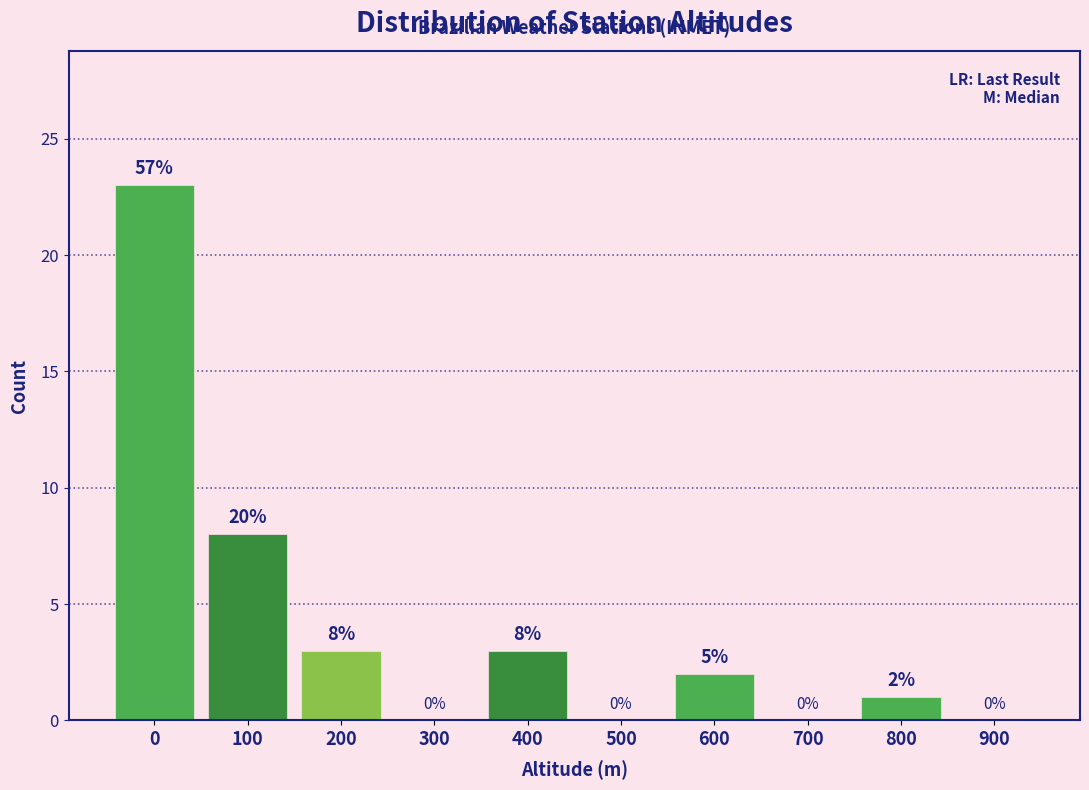

Reading left to right, list all the values displayed in this chart.

0=23	100=8	200=3	300=0	400=3	500=0	600=2	700=0	800=1	900=0